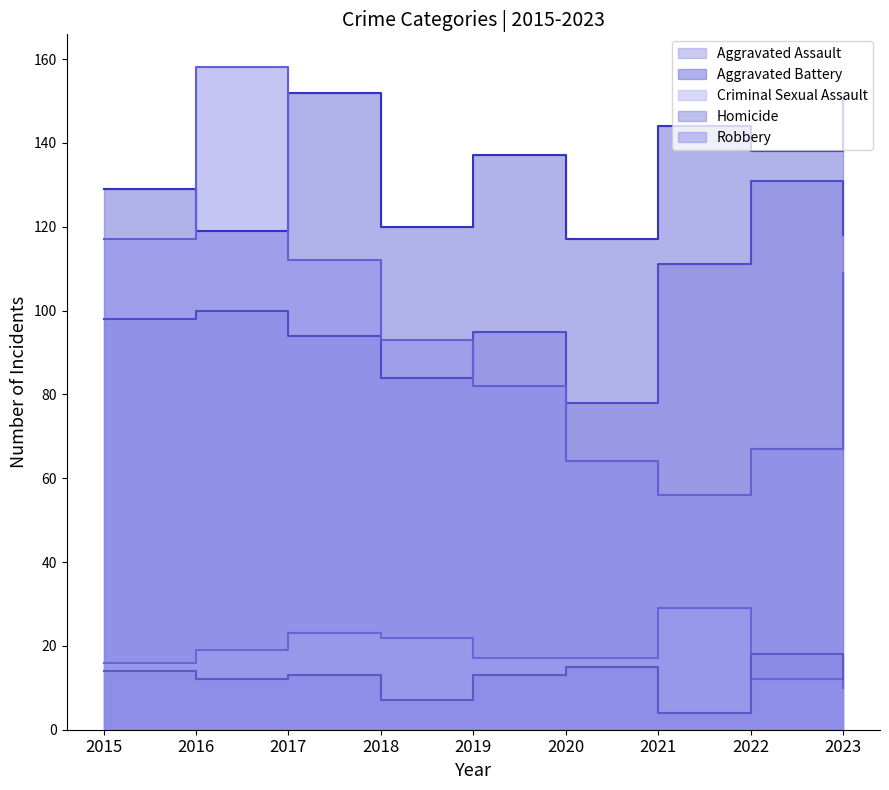

Where does the Aggravated Battery series first go above 137?

2017